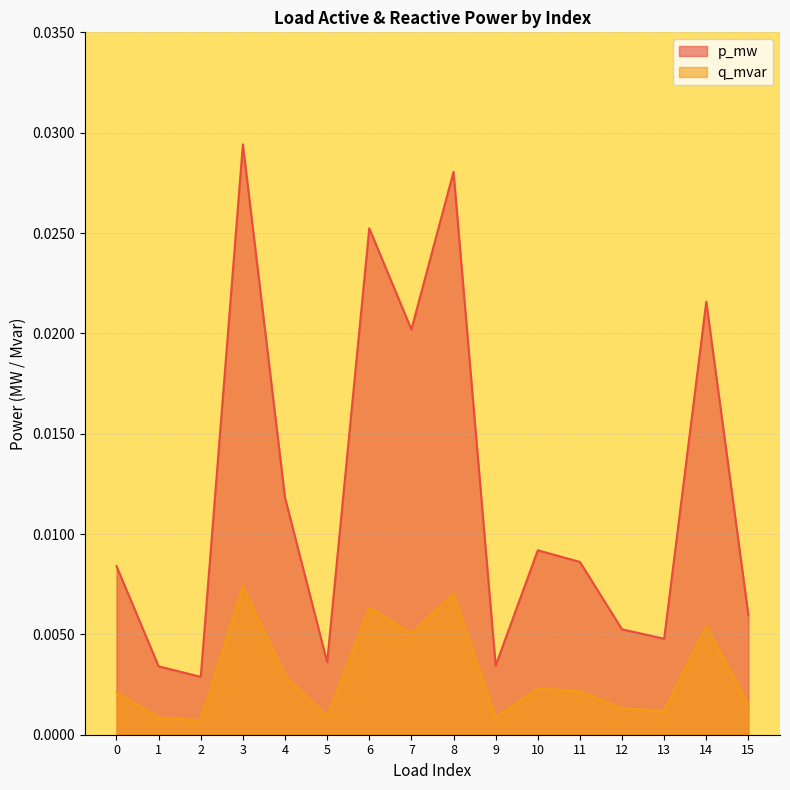

The value of p_mw at 12 is 0.0. True or false?

False